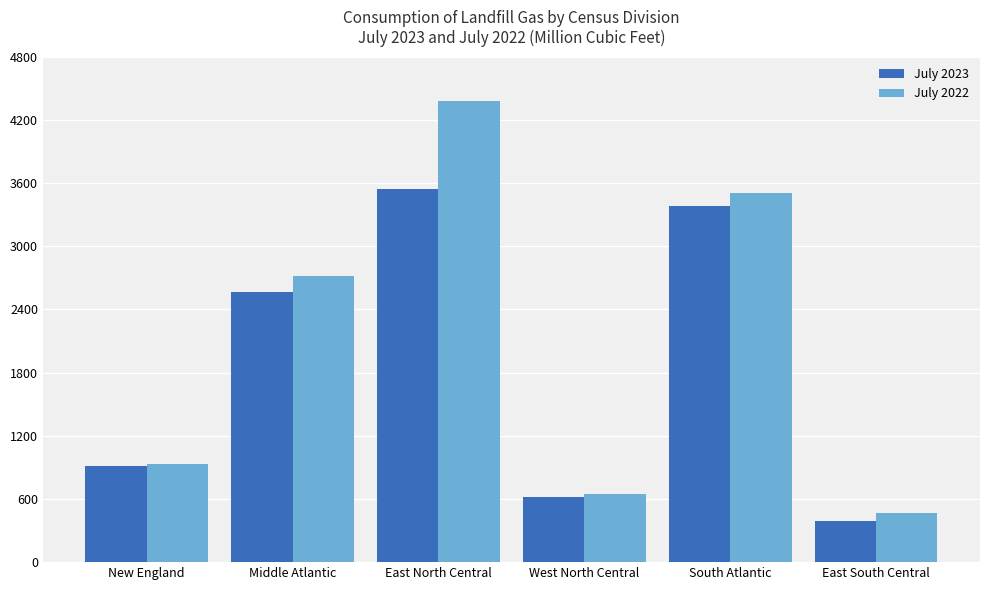

Is it true that July 2022 equals 2827 at East North Central?

False